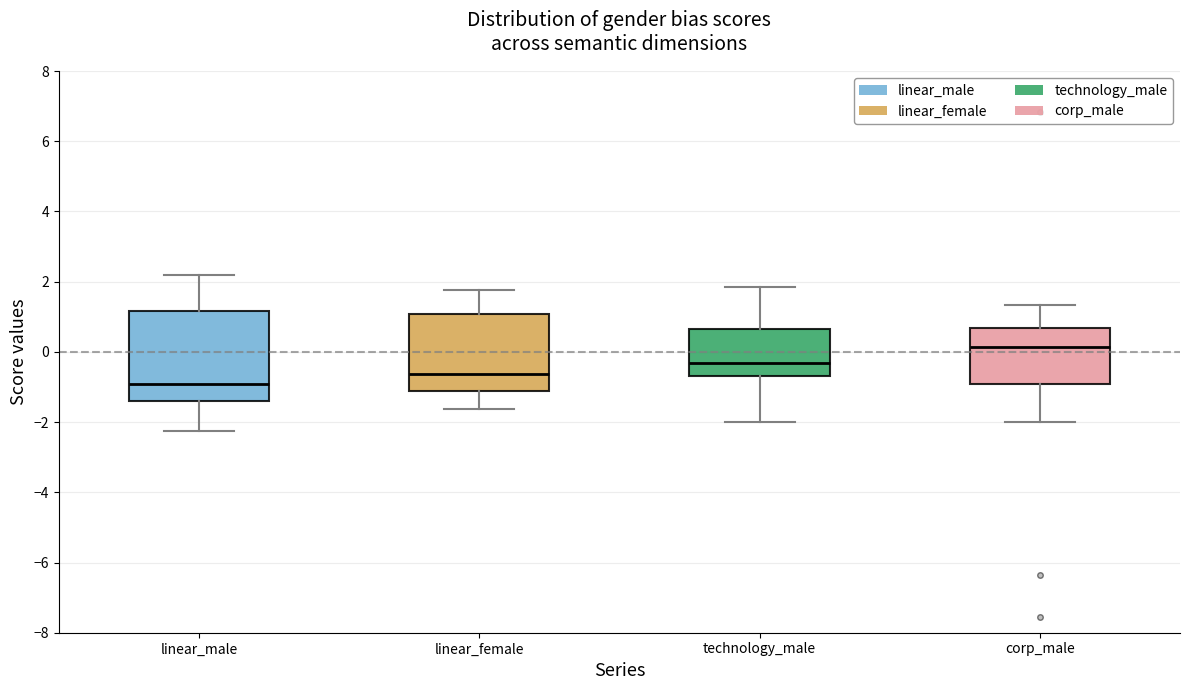

Reading left to right, transcribe this box plot: for each box, give where its median line is, the range the box spans, and where its two whiskers end, as read against the y-axis. The values are not printed on the chart, so give them approximately, as read against the axis.

linear_male: median -1.0, box -1.4 to 1.2, whiskers -2.2 to 2.2
linear_female: median -0.6, box -1.2 to 1.0, whiskers -1.6 to 1.8
technology_male: median -0.4, box -0.6 to 0.6, whiskers -2.0 to 1.8
corp_male: median 0.2, box -1.0 to 0.6, whiskers -2.0 to 1.4